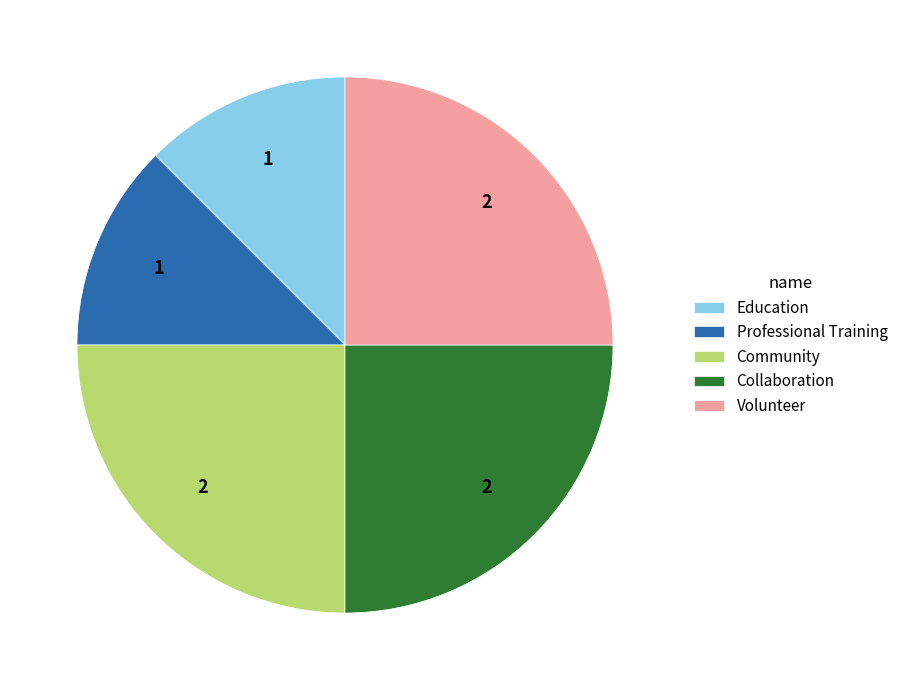

How many slices are in this pie chart?

5